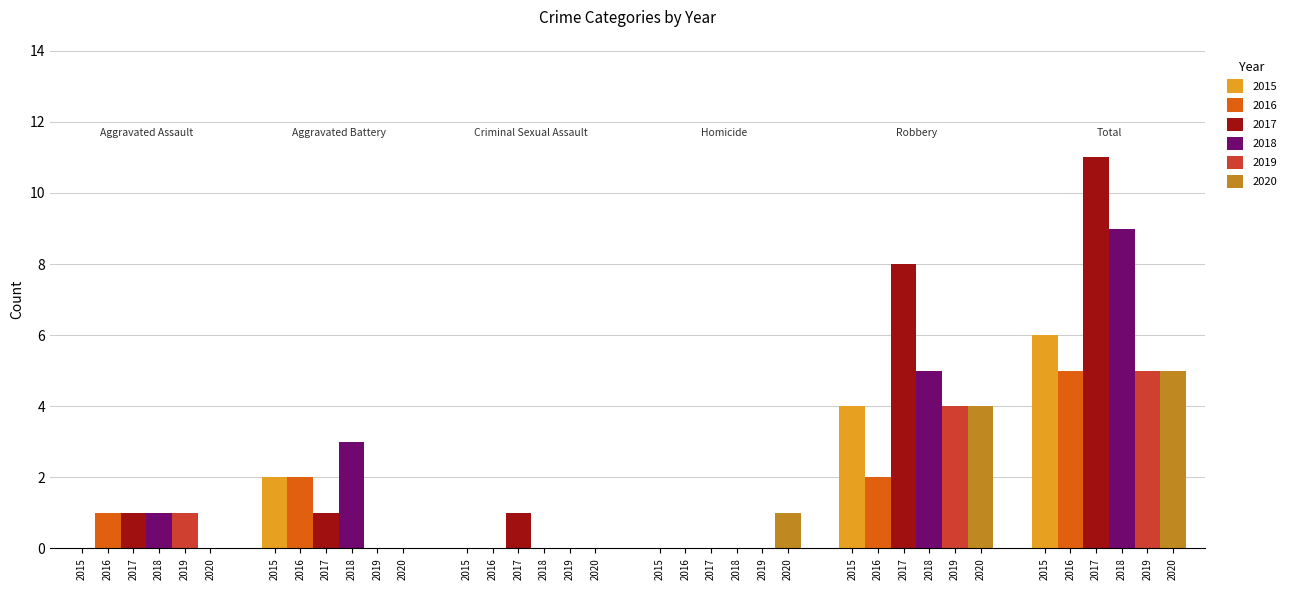

What is the average value of the 2020 series?

2